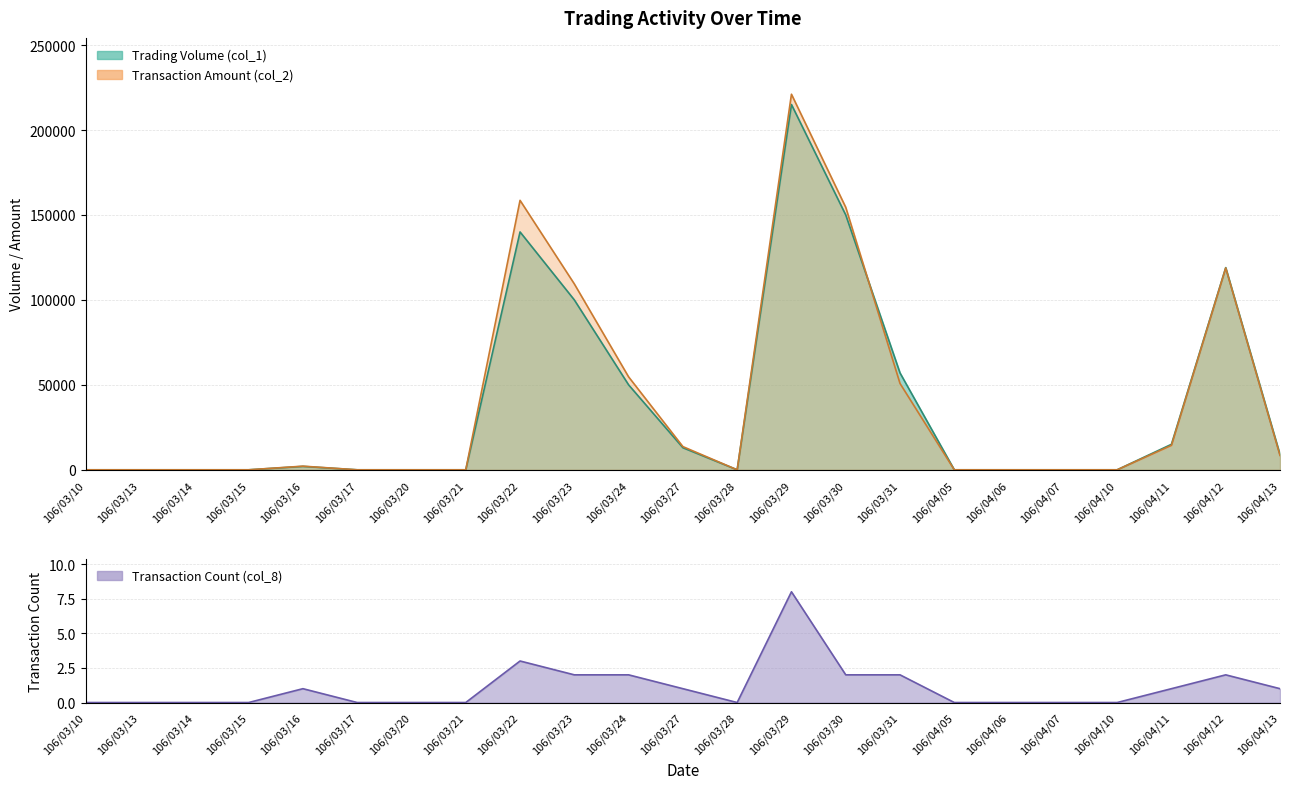

True or false: Transaction Count (col_8) and Transaction Amount (col_2) intersect in this chart.

False